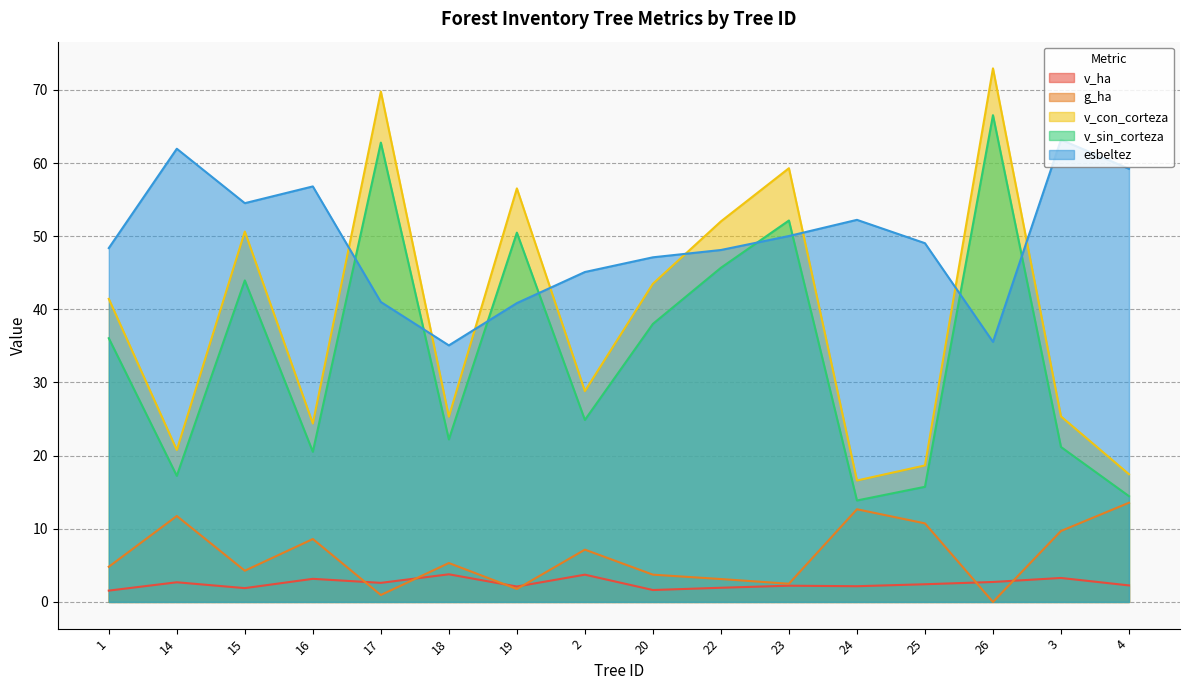

Does the chart have visible grid lines?

Yes